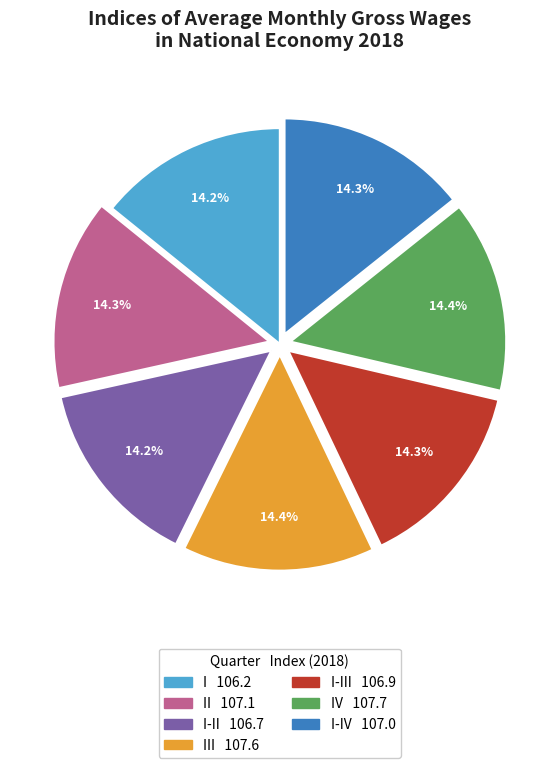

Is there a majority slice in this chart?

No